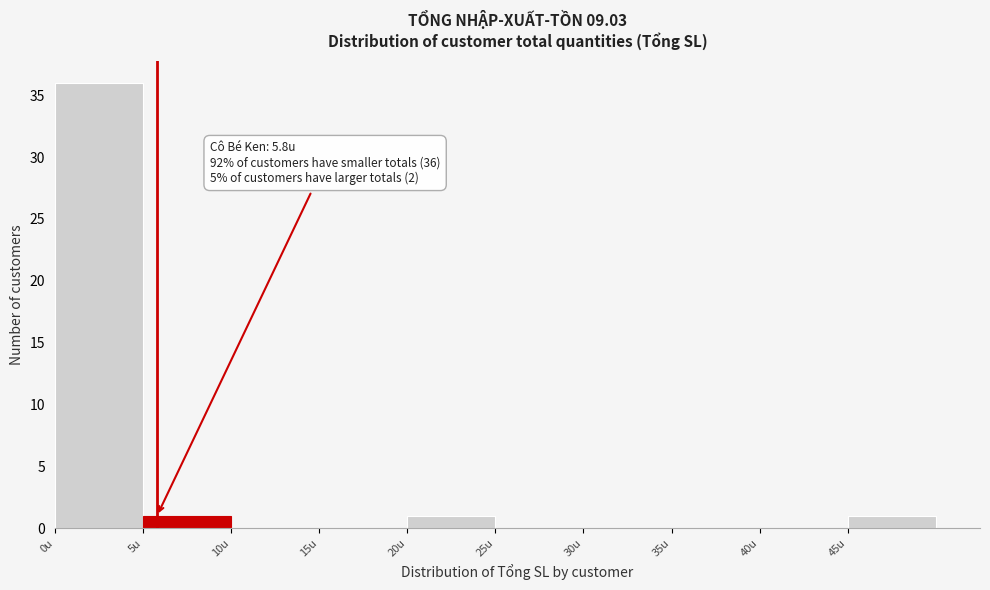

Which range on the x-axis has the tallest bar?

0 to 5